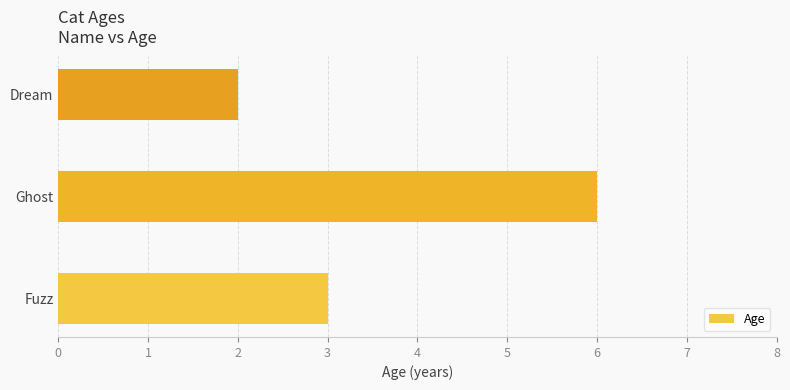

Reading bottom to top, transcribe all the data shown in this chart.

Fuzz=3	Ghost=6	Dream=2